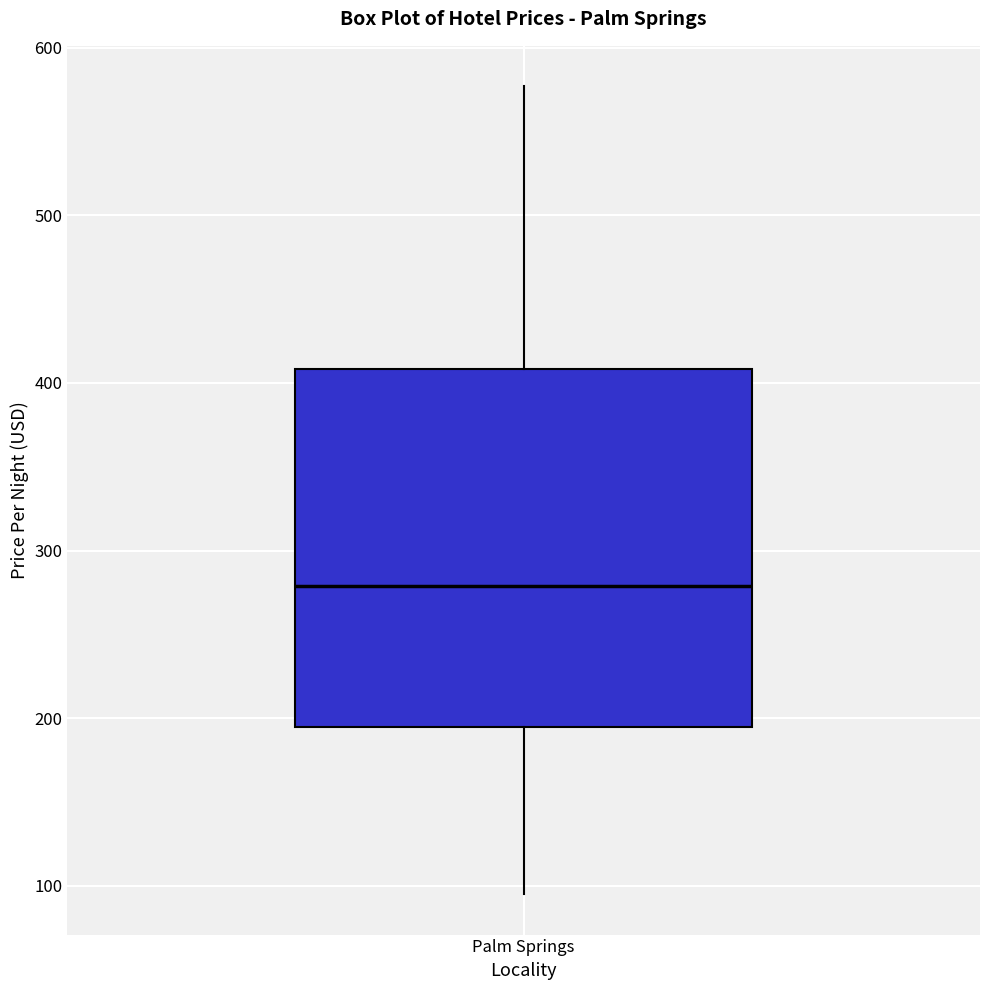

Where is the lower edge of the box for Palm Springs on the y-axis? The values are not printed on the chart, so give them approximately, as read against the axis.

190